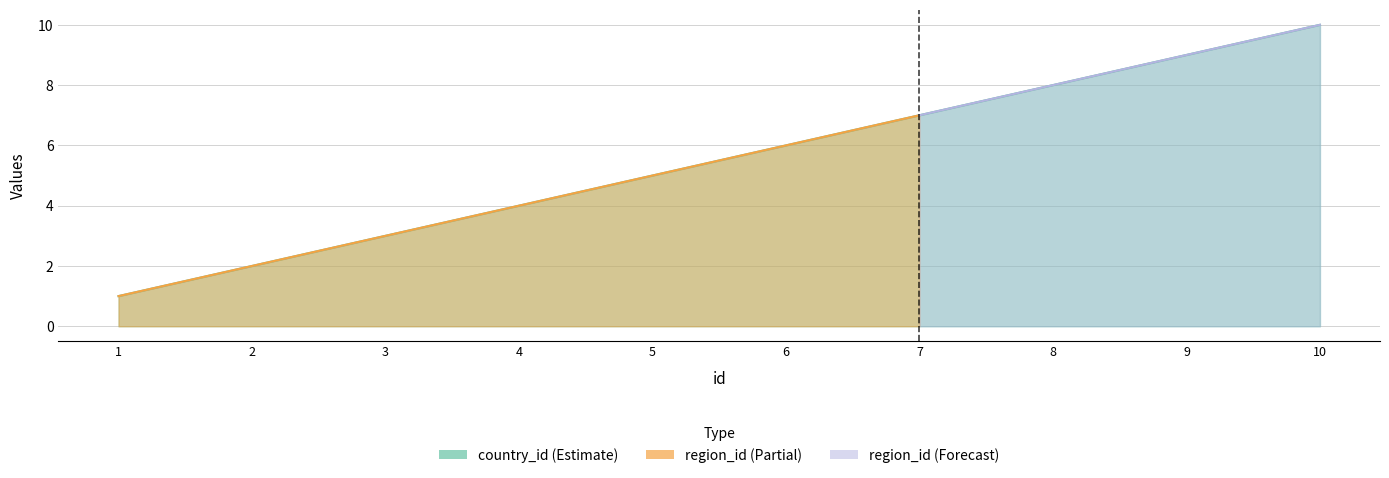

Reading right to left, extract all data points from this chart.

10=10	9=9	8=8	7=7	6=6	5=5	4=4	3=3	2=2	1=1